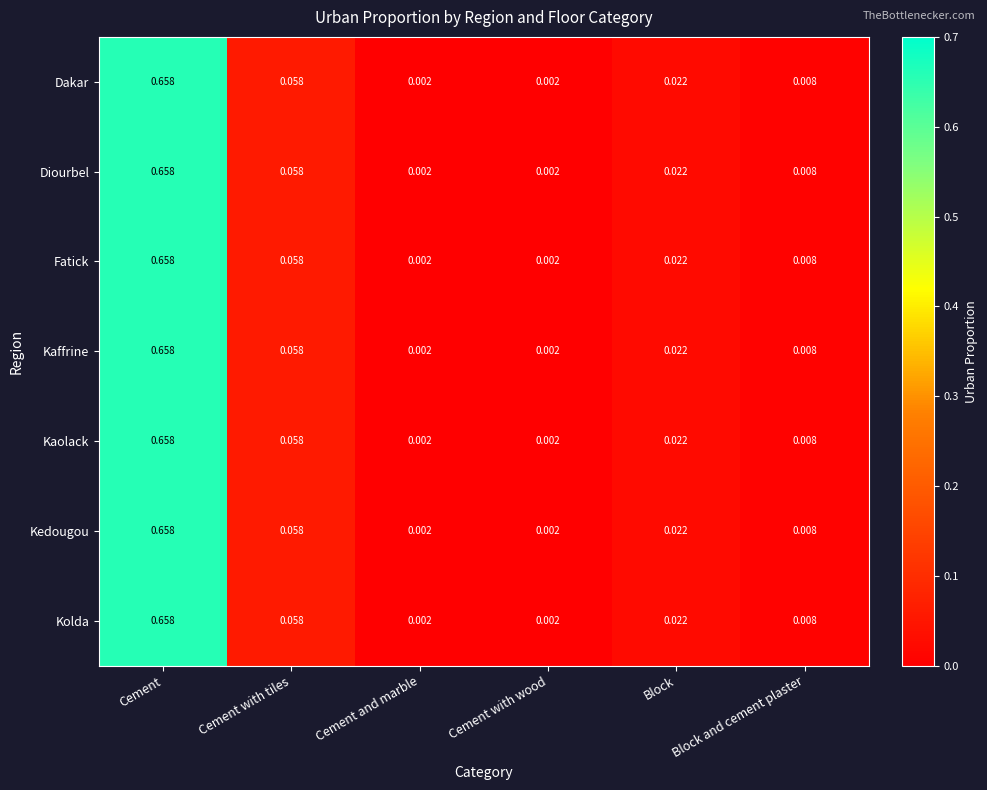

Which label corresponds to the largest value in the chart?

Cement